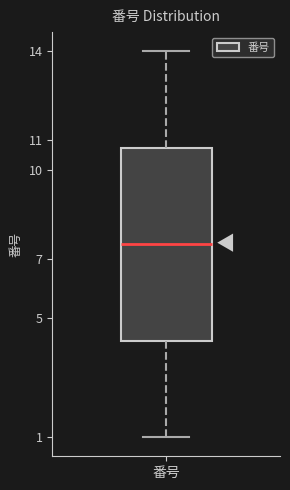

Where does the upper whisker of the box for 番号 end on the y-axis? The values are not printed on the chart, so give them approximately, as read against the axis.

14.0